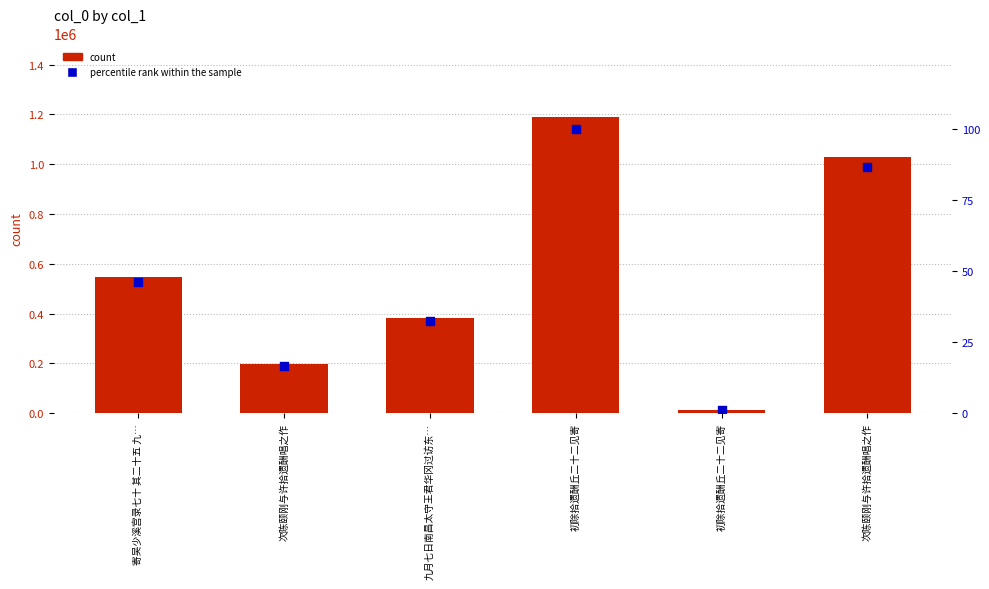

Which series has the largest Y range (max minus min)?

count